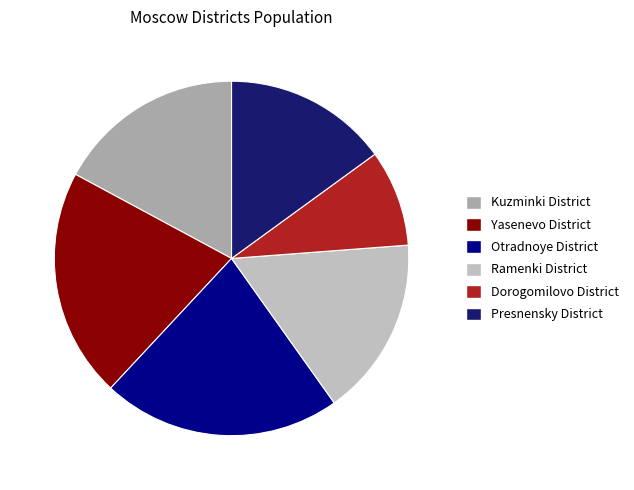

The Presnensky District slice represents 9% of the pie. True or false?

False